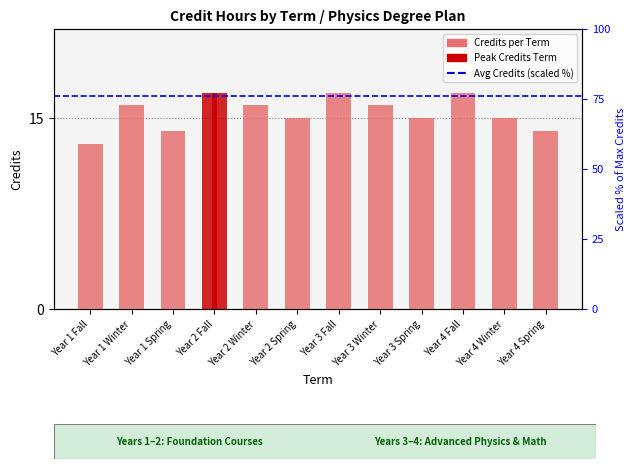

True or false: the data shows 13 at Year 1 Fall.

True